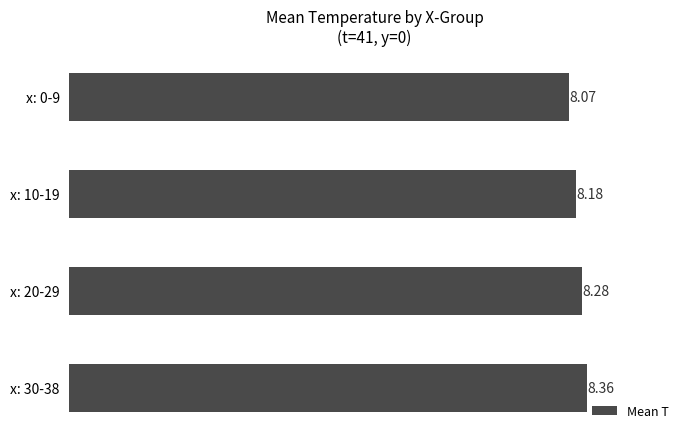

What is the difference between the maximum and minimum values?

0.3